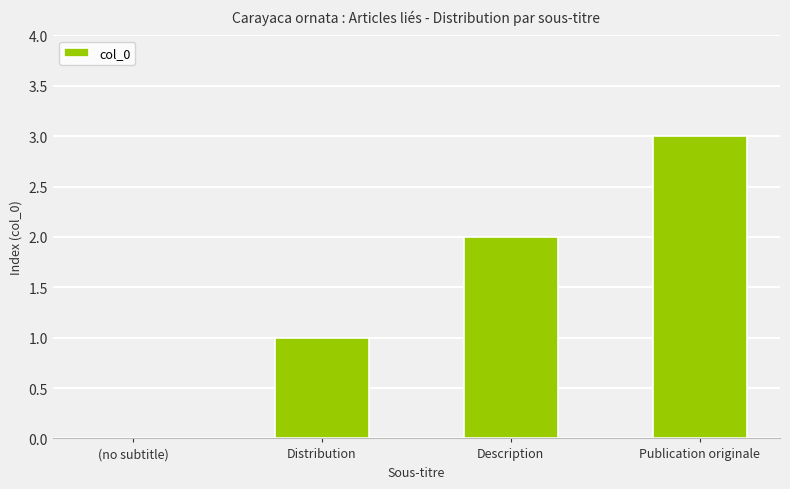

What is the change in value from Distribution to Publication originale?

+2